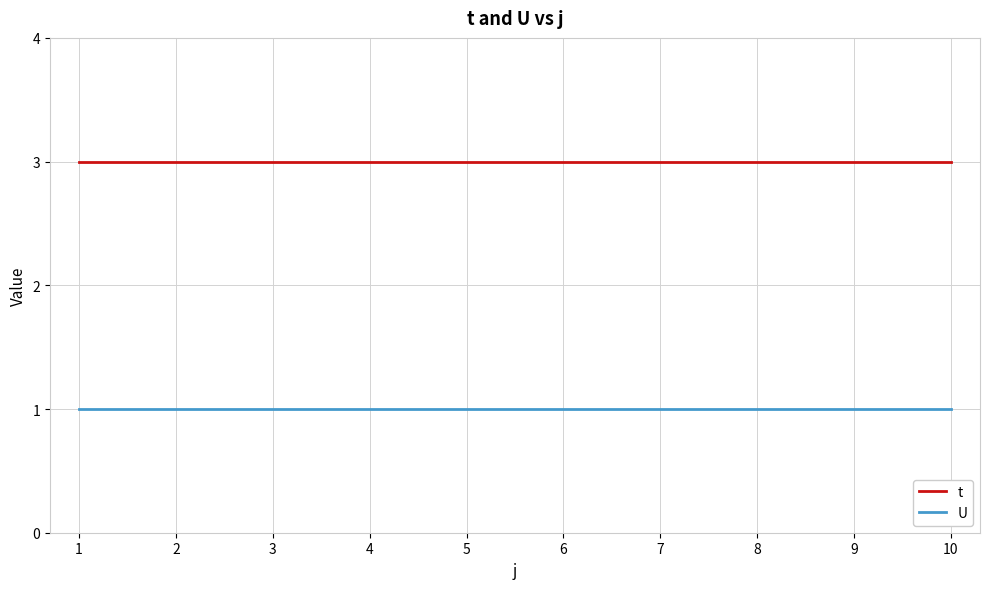

How many lines are shown in the chart?

2